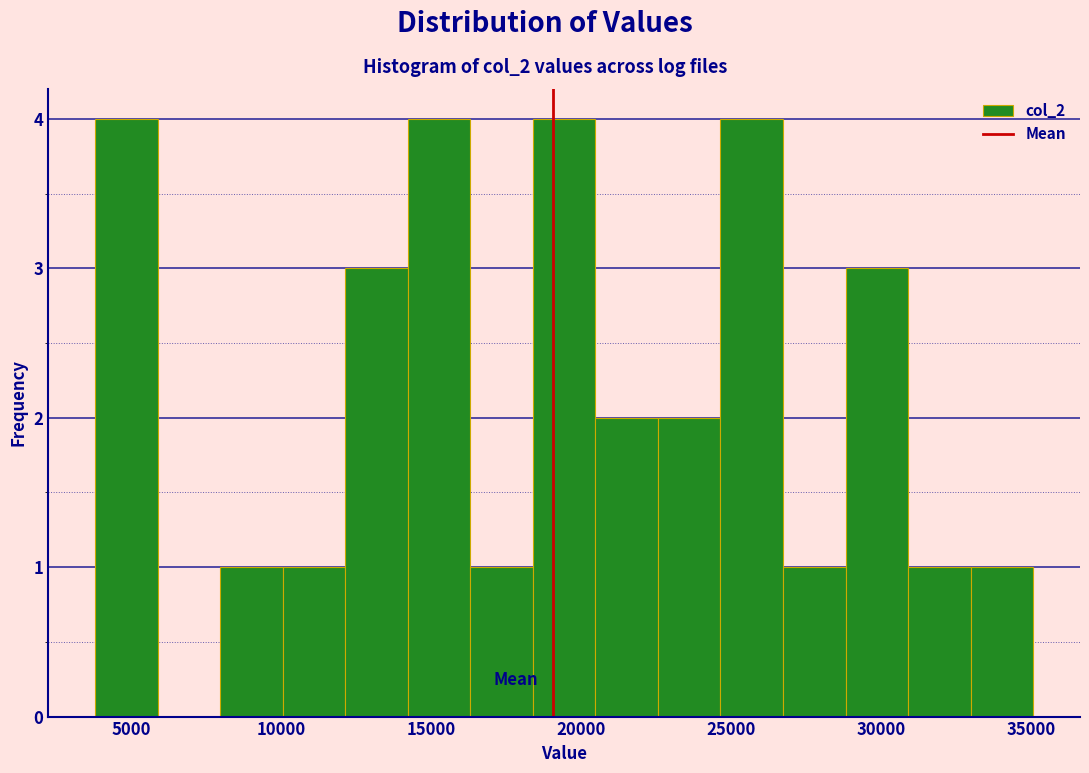

How tall is the bar that spans 10000 to 12000 on the x-axis? Neither the bar edges nor the heights are printed on the chart, so give them approximately, as read against the axes.

1